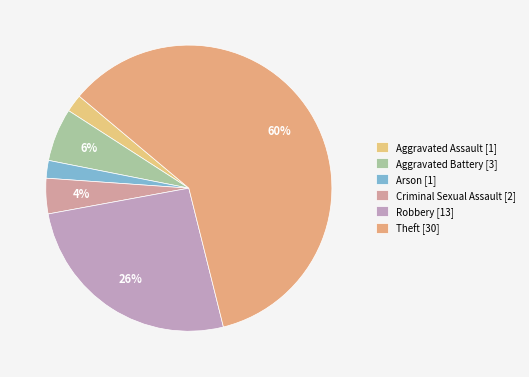

Does Arson account for over 50% of the chart?

No